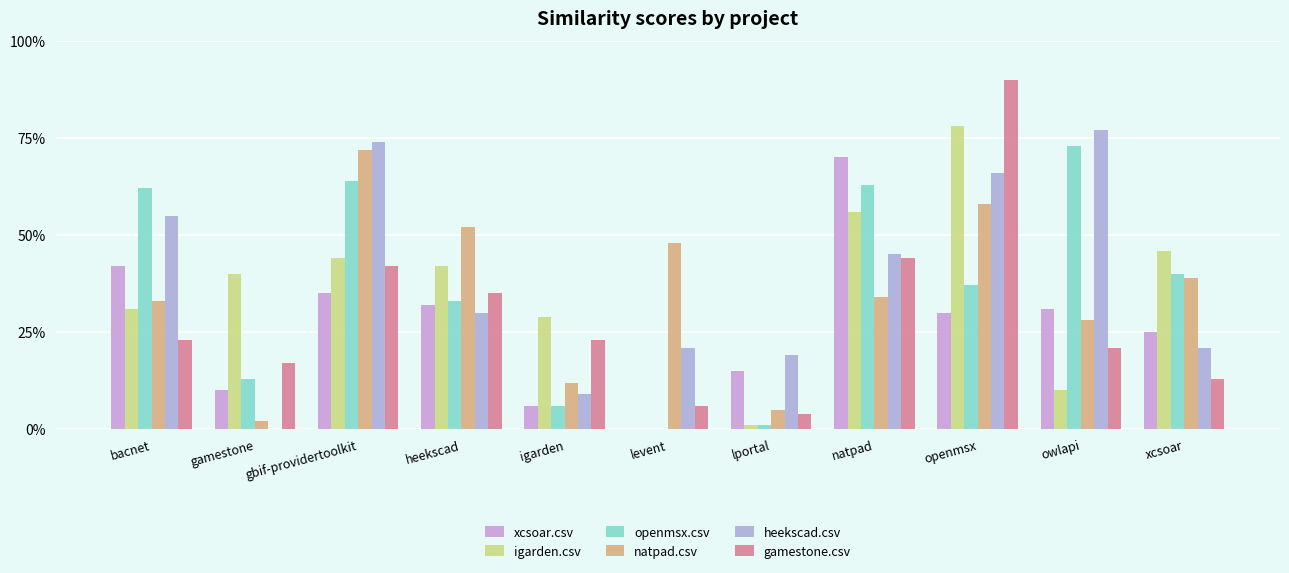

Are the bars grouped side by side (vs. stacked)?

Yes